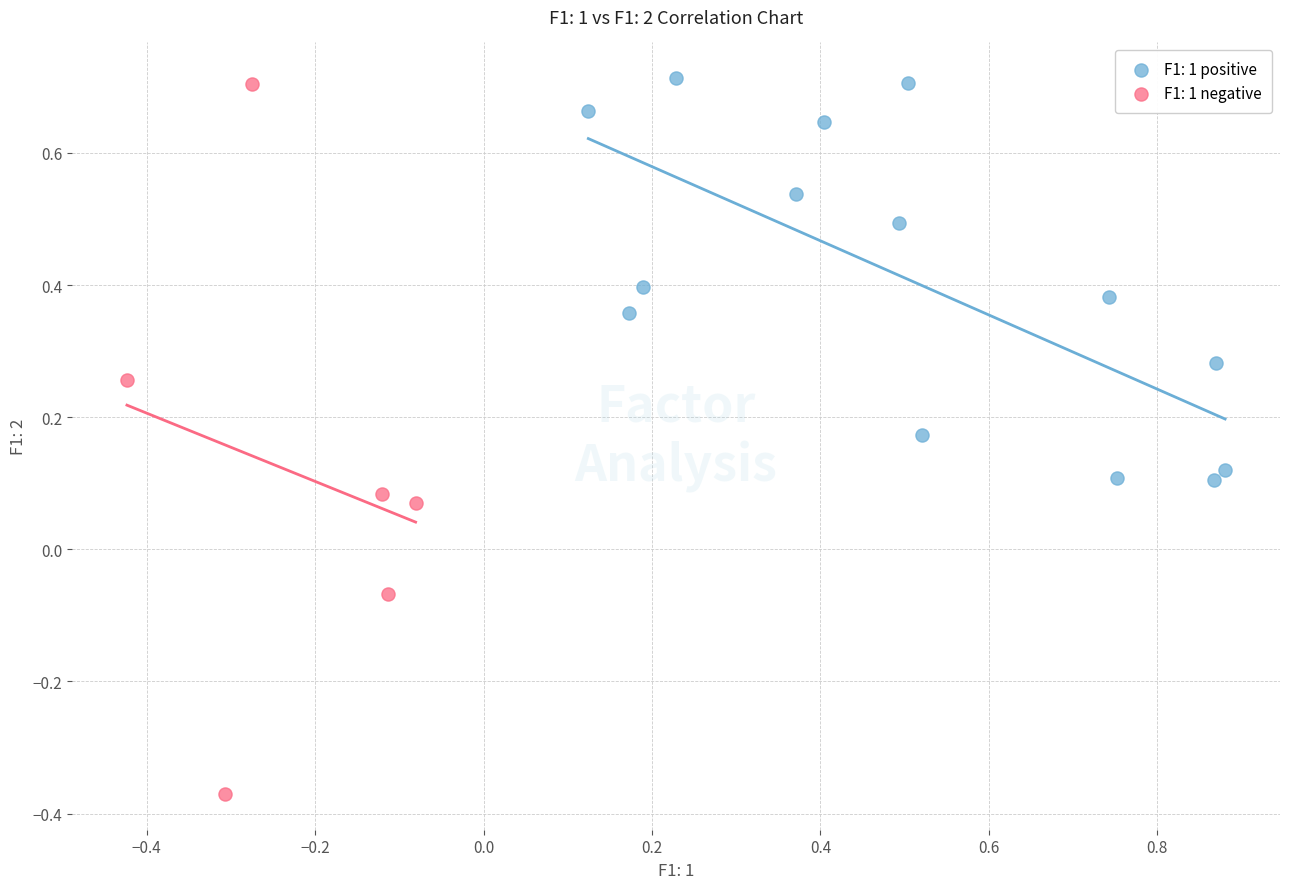

Which series contains the lowest Y value?

F1: 1 negative